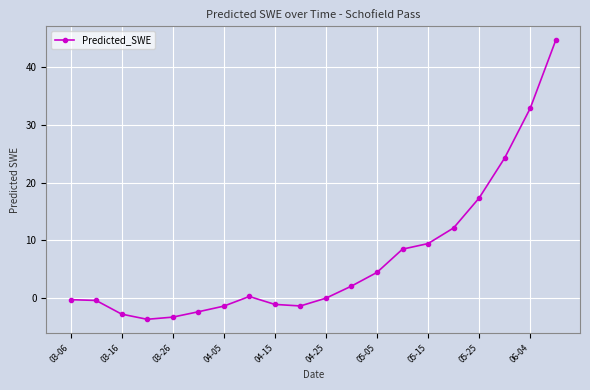

What is the value of the 4th point from the left?

-3.7